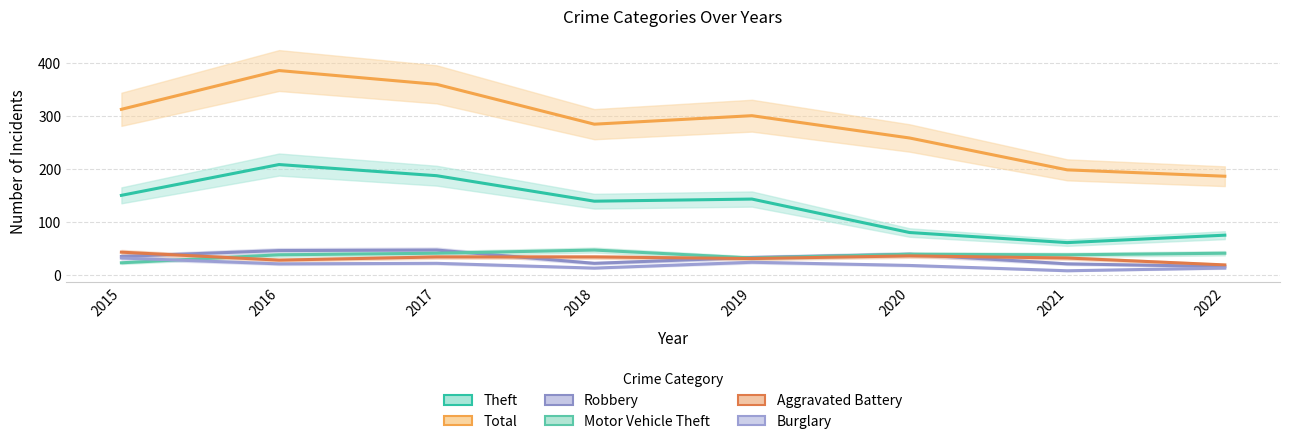

Reading left to right, transcribe all the data shown in this chart.

Theft: 2015=150	2016=208	2017=187	2018=139	2019=143	2020=80	2021=61	2022=75
Total: 2015=312	2016=385	2017=359	2018=284	2019=300	2020=258	2021=198	2022=186
Robbery: 2015=35	2016=46	2017=47	2018=22	2019=33	2020=39	2021=21	2022=16
Motor Vehicle Theft: 2015=23	2016=38	2017=41	2018=47	2019=32	2020=39	2021=38	2022=41
Aggravated Battery: 2015=43	2016=28	2017=34	2018=34	2019=31	2020=36	2021=32	2022=19
Burglary: 2015=32	2016=21	2017=22	2018=13	2019=24	2020=18	2021=8	2022=13